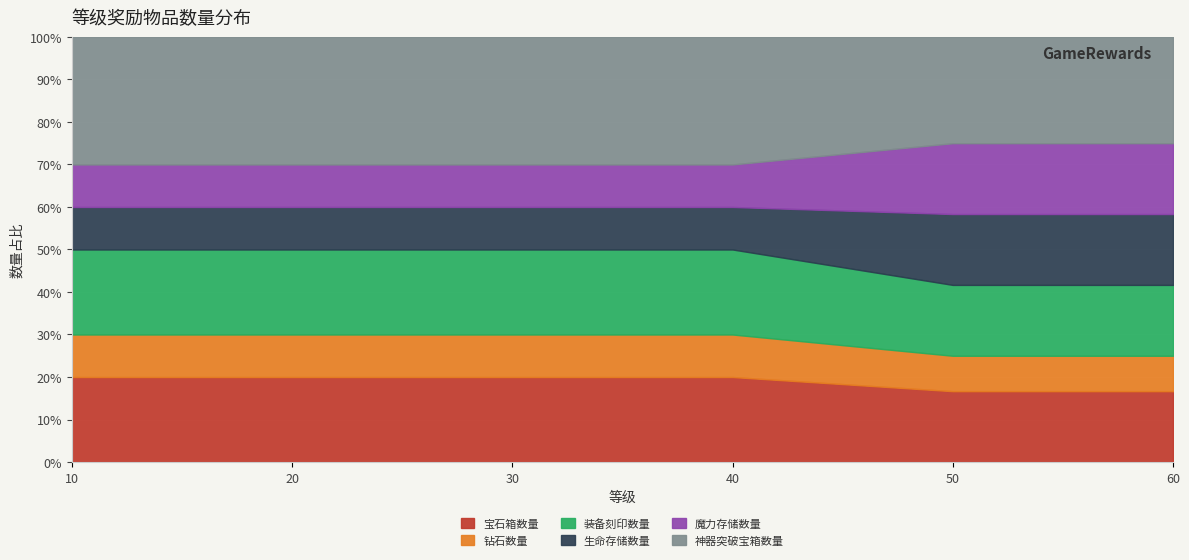

What is the average value of the 钻石数量 series?

1